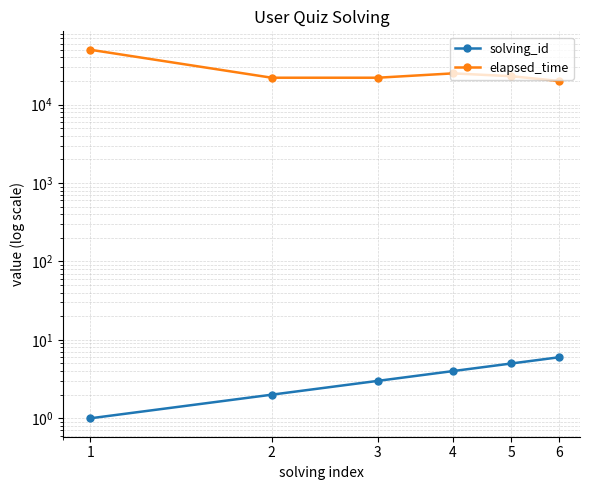

What is the sum of the solving_id values at 5 and 3?

8